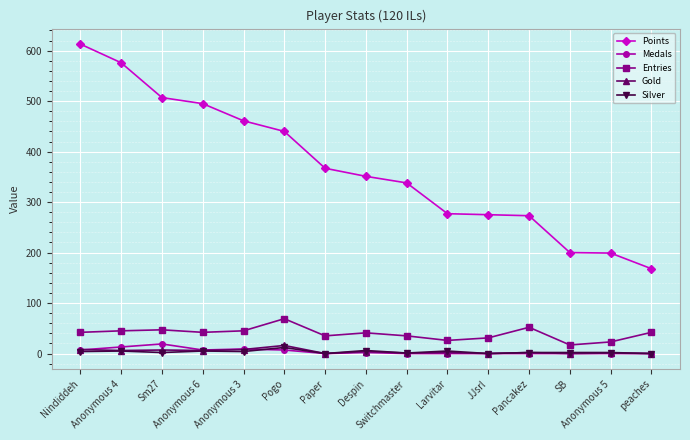

At how many categories does at least one series exceed 302?

9